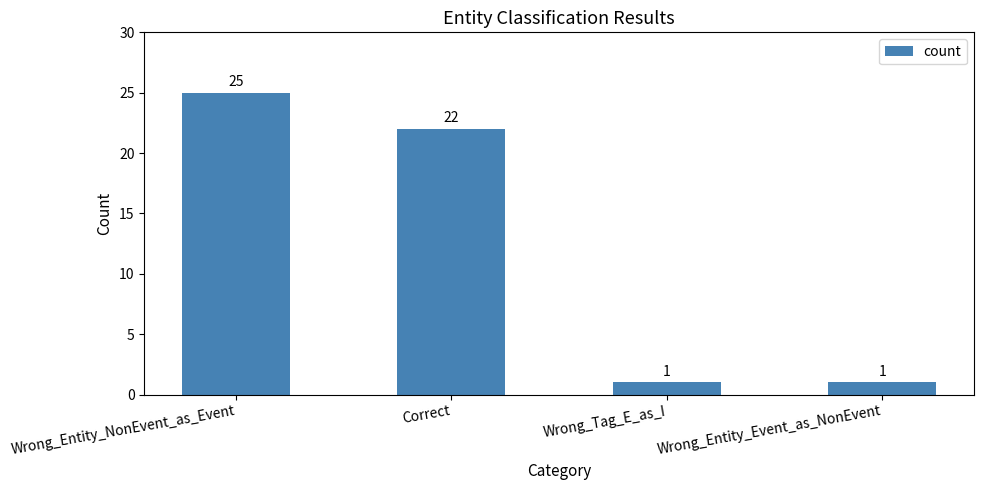

What is the minimum value shown in the chart?

1